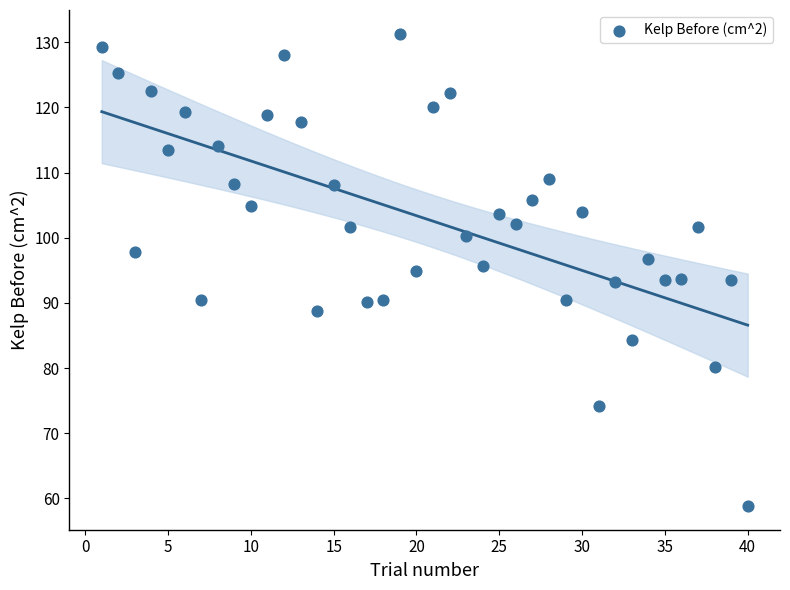

What is the range of Y values (max minus min)?

72.5